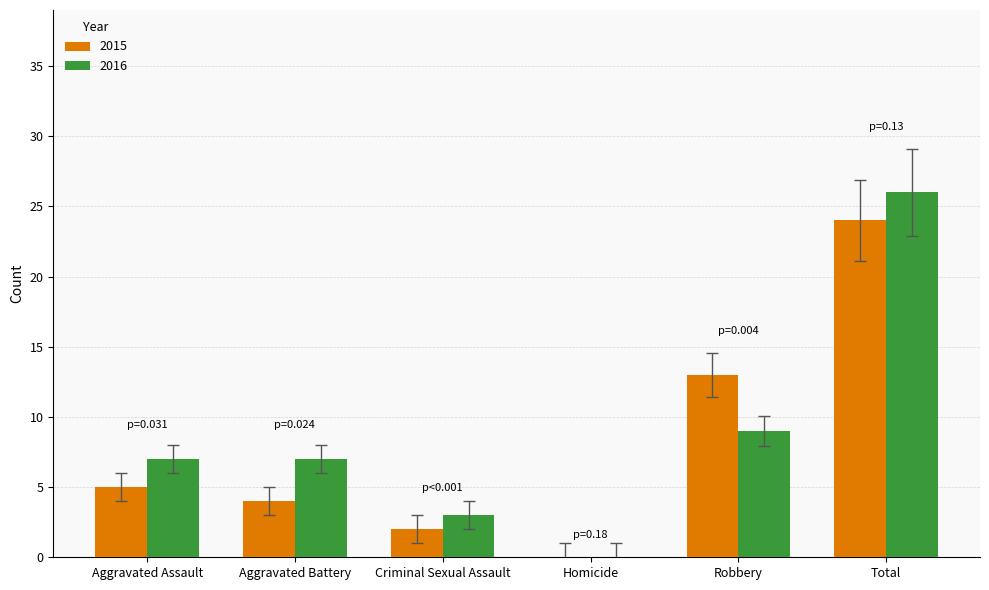

How many groups of bars are there?

6